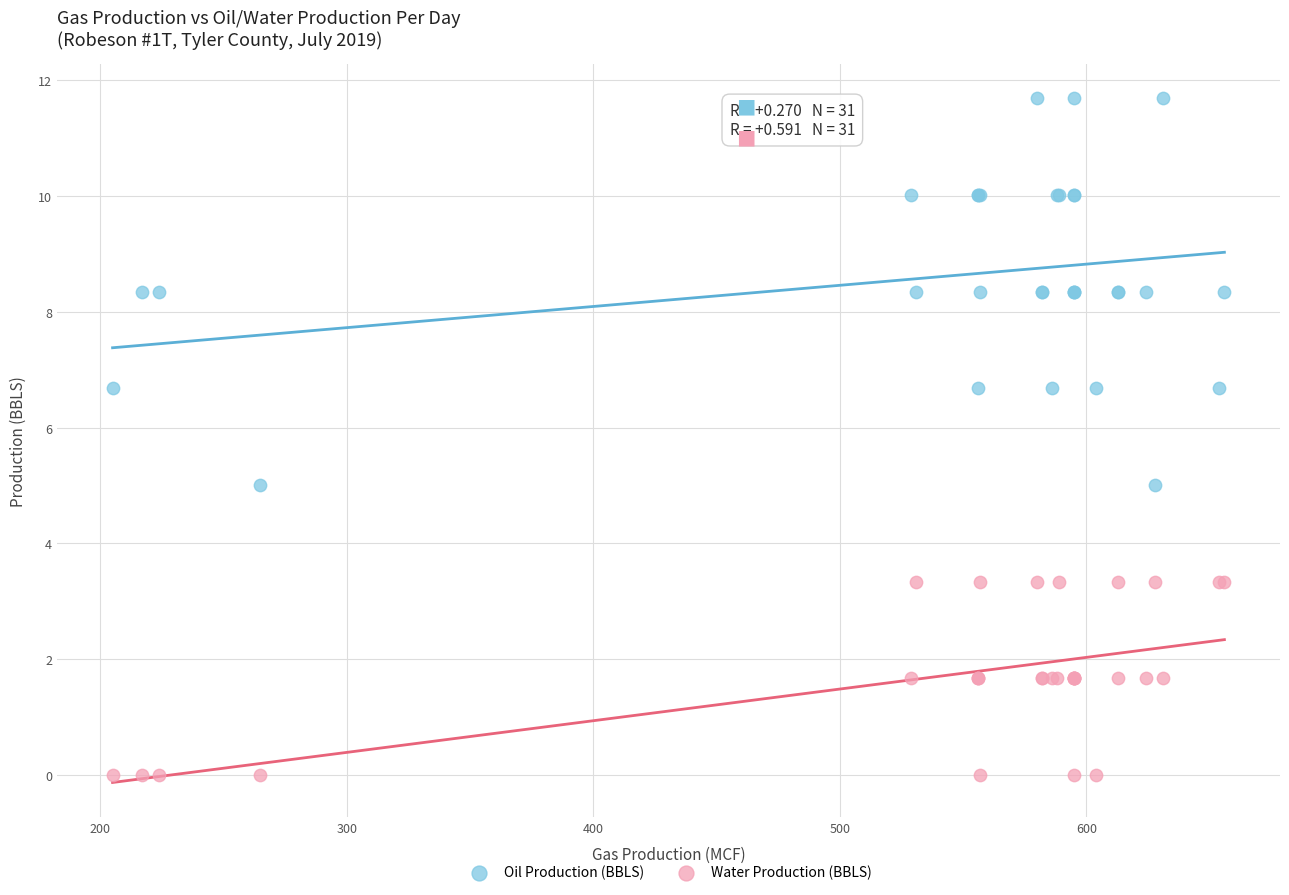

What are all the series names shown in the legend?

Oil Production (BBLS), Water Production (BBLS)